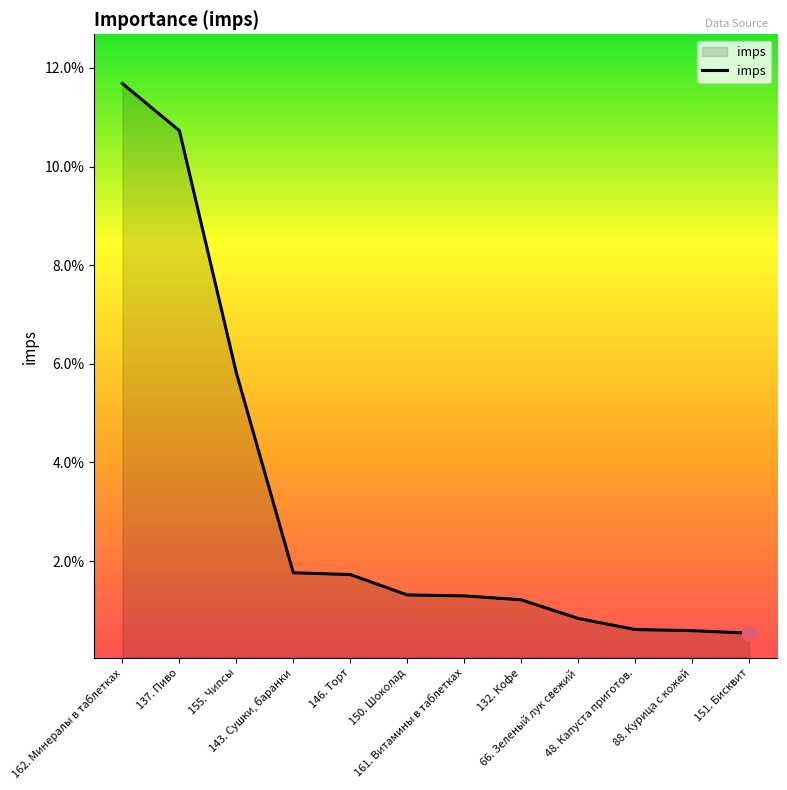

What is the label of the 2nd point from the right?

88. Курица с кожей